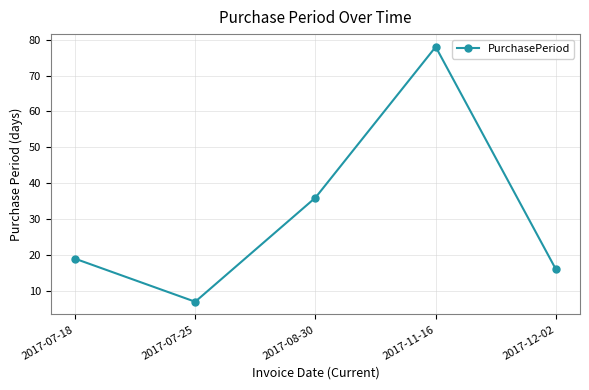

Is it true that the value at 2017-11-16 is 52?

False